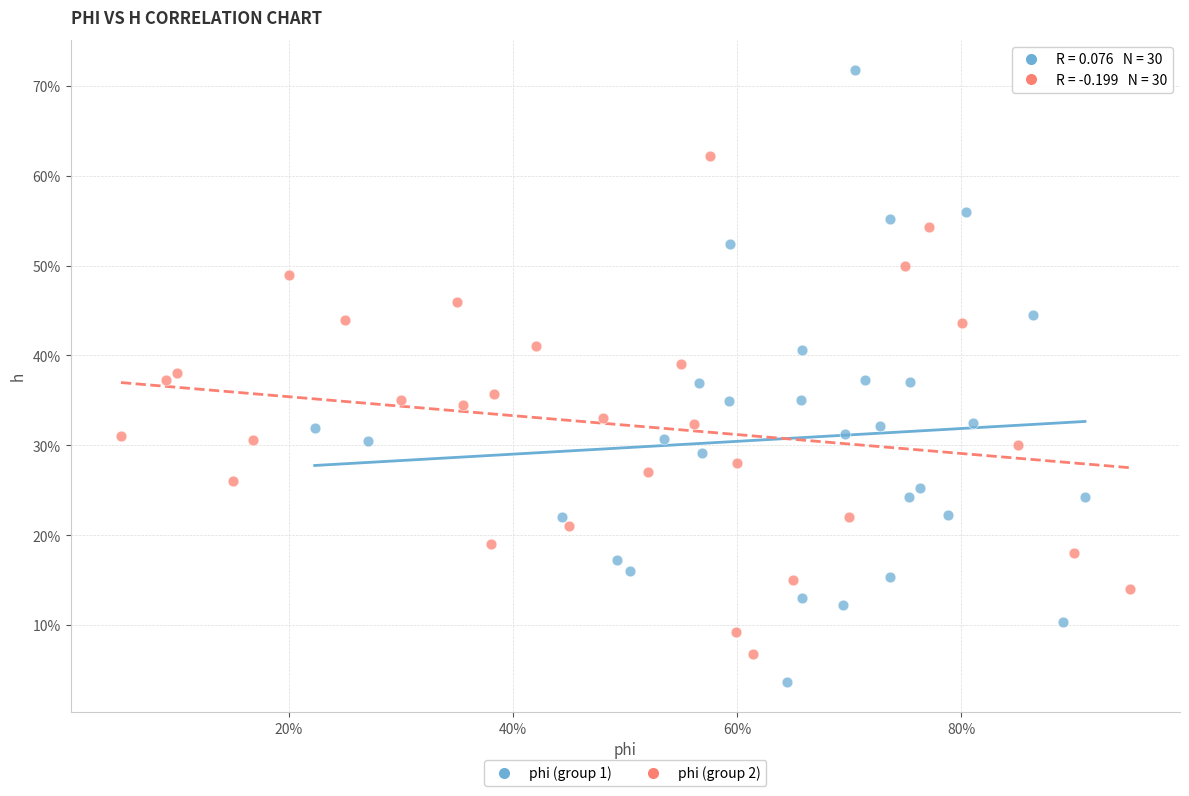

Which series has the largest Y range (max minus min)?

phi (group 1)